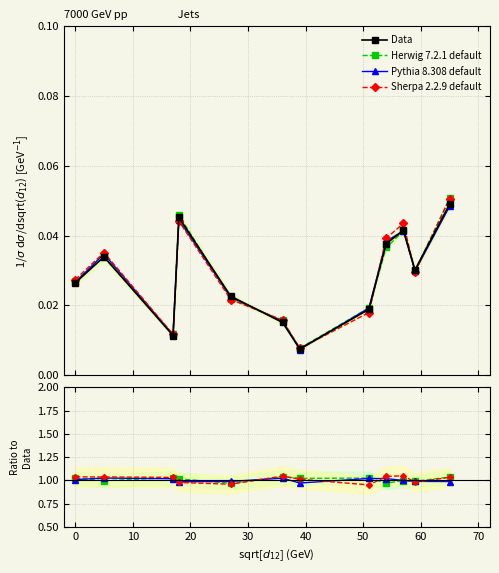

Rank the series by their maximum value, from lowest to highest.

Data, Pythia 8.308 default, Herwig 7.2.1 default, Sherpa 2.2.9 default